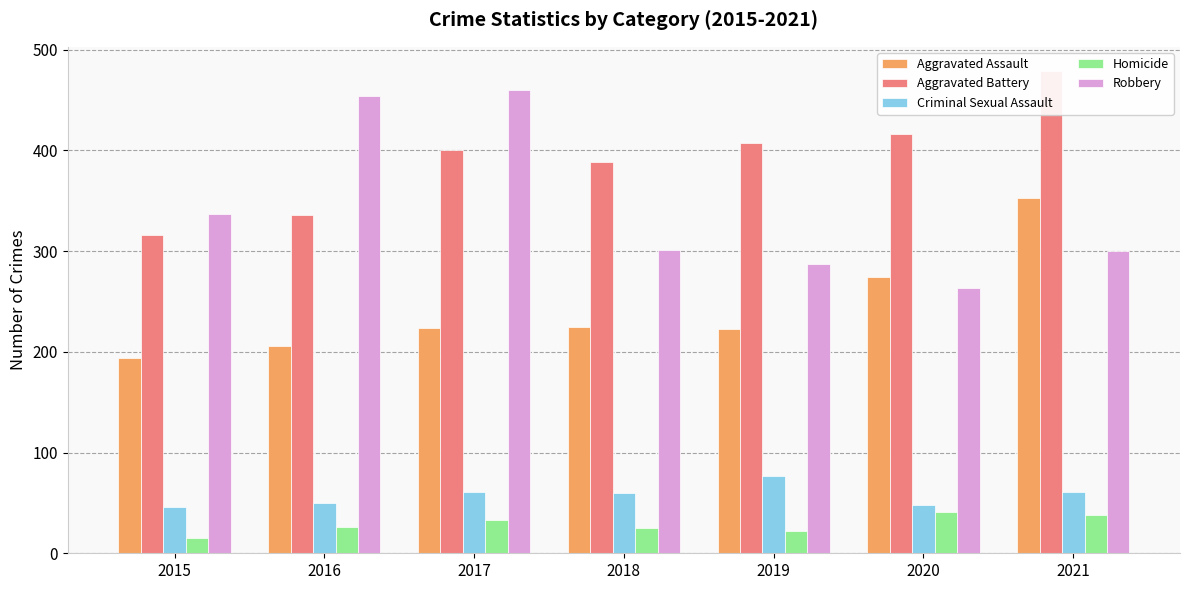

Rank the series by their maximum value, from lowest to highest.

Homicide, Criminal Sexual Assault, Aggravated Assault, Robbery, Aggravated Battery